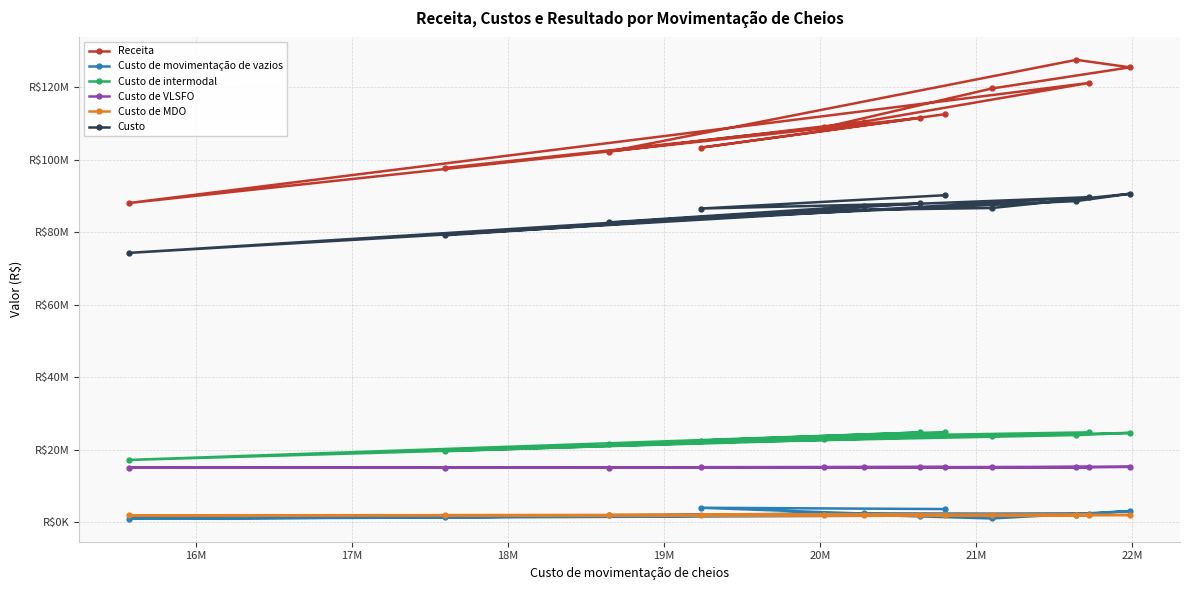

The Custo series shows 50604655.6 at 22M. True or false?

False